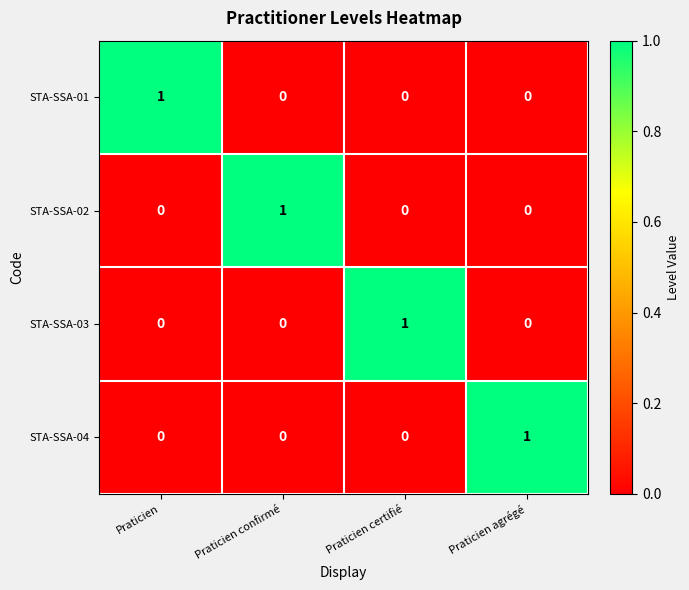

How many values in STA-SSA-01 are above zero?

1